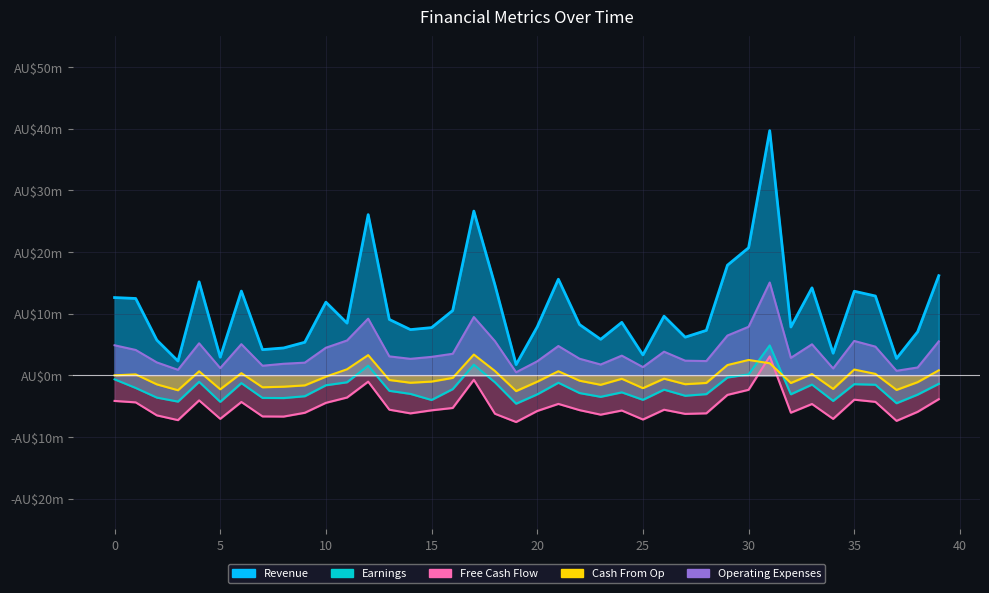

Reading left to right, list all the values displayed in this chart.

Revenue: 0=12.6	1=12.4	2=5.7	3=2.3	4=15.2	5=2.9	6=13.7	7=4.2	8=4.4	9=5.3	10=11.8	11=8.4	12=26.1	13=9.1	14=7.4	15=7.7	16=10.5	17=26.6	18=14.6	19=1.7	20=7.8	21=15.6	22=8.2	23=5.8	24=8.6	25=3.3	26=9.6	27=6.2	28=7.3	29=17.9	30=20.7	31=39.7	32=7.8	33=14.2	34=3.6	35=13.6	36=12.8	37=2.7	38=7.0	39=16.1
Earnings: 0=-0.7	1=-2.1	2=-3.6	3=-4.3	4=-1.1	5=-4.3	6=-1.3	7=-3.7	8=-3.7	9=-3.4	10=-1.6	11=-1.1	12=1.5	13=-2.5	14=-3.0	15=-4.0	16=-2.2	17=1.7	18=-1.1	19=-4.6	20=-3.1	21=-1.2	22=-2.9	23=-3.5	24=-2.8	25=-4.0	26=-2.3	27=-3.3	28=-3.1	29=-0.4	30=0.1	31=4.8	32=-3.1	33=-1.5	34=-4.2	35=-1.5	36=-1.5	37=-4.5	38=-3.1	39=-1.4
Free Cash Flow: 0=-4.2	1=-4.4	2=-6.5	3=-7.3	4=-4.1	5=-7.1	6=-4.3	7=-6.7	8=-6.7	9=-6.1	10=-4.5	11=-3.6	12=-1.0	13=-5.6	14=-6.2	15=-5.7	16=-5.3	17=-0.7	18=-6.3	19=-7.6	20=-5.8	21=-4.6	22=-5.7	23=-6.4	24=-5.7	25=-7.2	26=-5.6	27=-6.3	28=-6.2	29=-3.2	30=-2.4	31=3.1	32=-6.1	33=-4.7	34=-7.1	35=-4.0	36=-4.3	37=-7.4	38=-5.9	39=-3.9
Cash From Op: 0=-0.0	1=0.1	2=-1.5	3=-2.4	4=0.6	5=-2.3	6=0.3	7=-2.0	8=-1.9	9=-1.6	10=-0.2	11=1.0	12=3.3	13=-0.8	14=-1.2	15=-1.0	16=-0.4	17=3.4	18=0.7	19=-2.6	20=-1.0	21=0.7	22=-0.9	23=-1.6	24=-0.6	25=-2.1	26=-0.6	27=-1.5	28=-1.2	29=1.7	30=2.5	31=1.9	32=-1.3	33=0.2	34=-2.2	35=0.9	36=0.2	37=-2.4	38=-1.1	39=0.8
Operating Expenses: 0=4.9	1=4.1	2=2.1	3=0.9	4=5.2	5=1.2	6=5.0	7=1.5	8=1.9	9=2.0	10=4.5	11=5.6	12=9.2	13=3.1	14=2.7	15=3.0	16=3.5	17=9.4	18=5.5	19=0.5	20=2.3	21=4.7	22=2.7	23=1.7	24=3.2	25=1.3	26=3.8	27=2.4	28=2.3	29=6.4	30=7.9	31=15.0	32=2.8	33=5.0	34=1.1	35=5.6	36=4.6	37=0.7	38=1.3	39=5.5